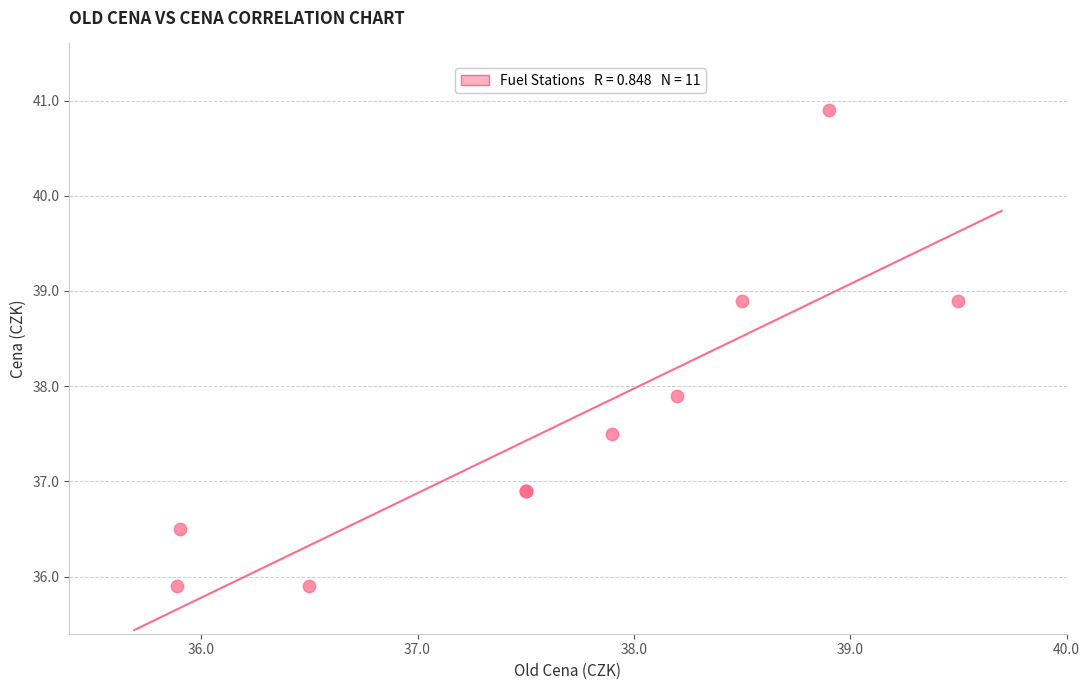

What Y value in the scatter plot is closest to 38?

37.9